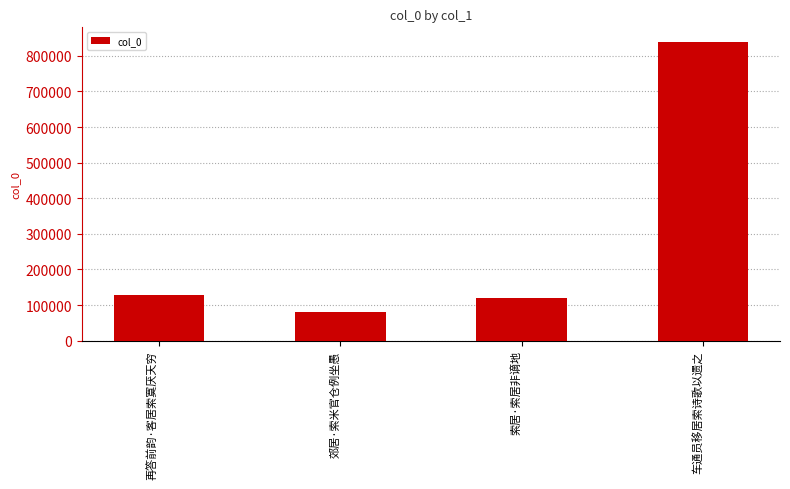

The chart shows a value of 34307 at 再答前韵·客居索寞厌天穷. True or false?

False